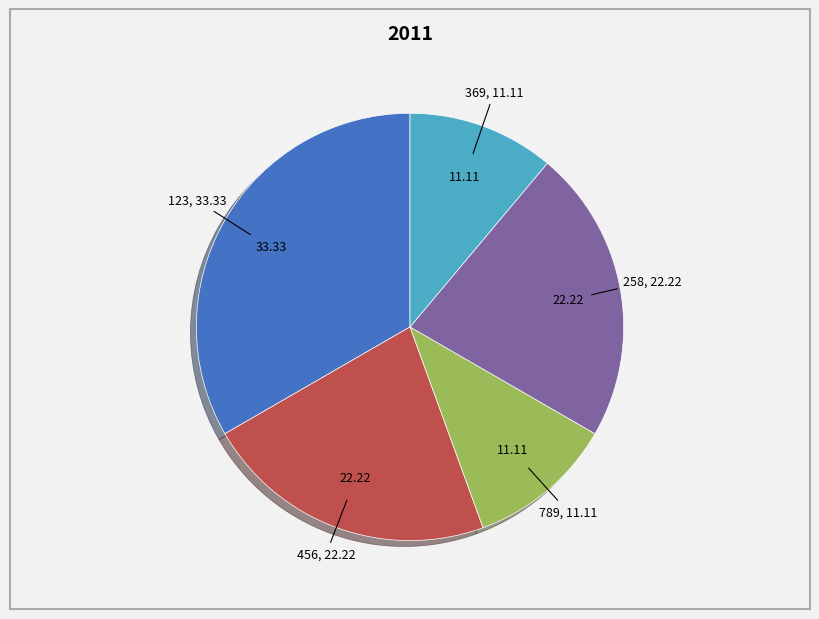

What is the ratio of the value at 369 to the value at 258?

0.5